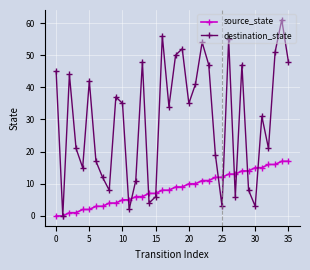

Which series has the largest total across all categories?

destination_state